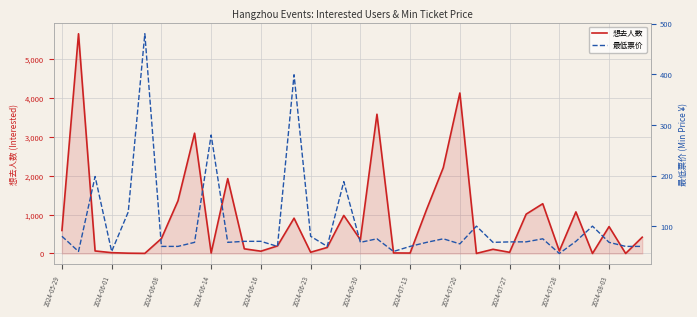

The value of 想去人数 at 2024-08-03 is 1038. True or false?

False